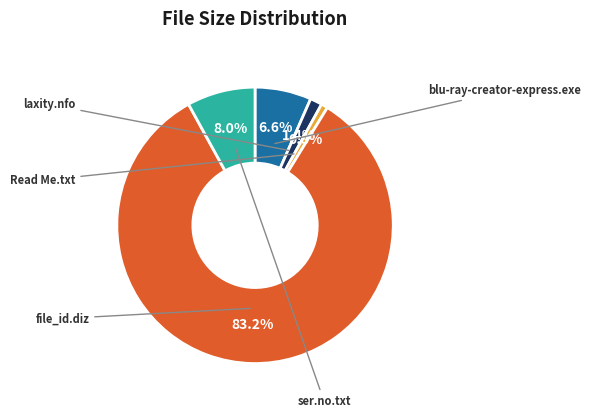

Is there any slice that represents more than half of the pie?

Yes